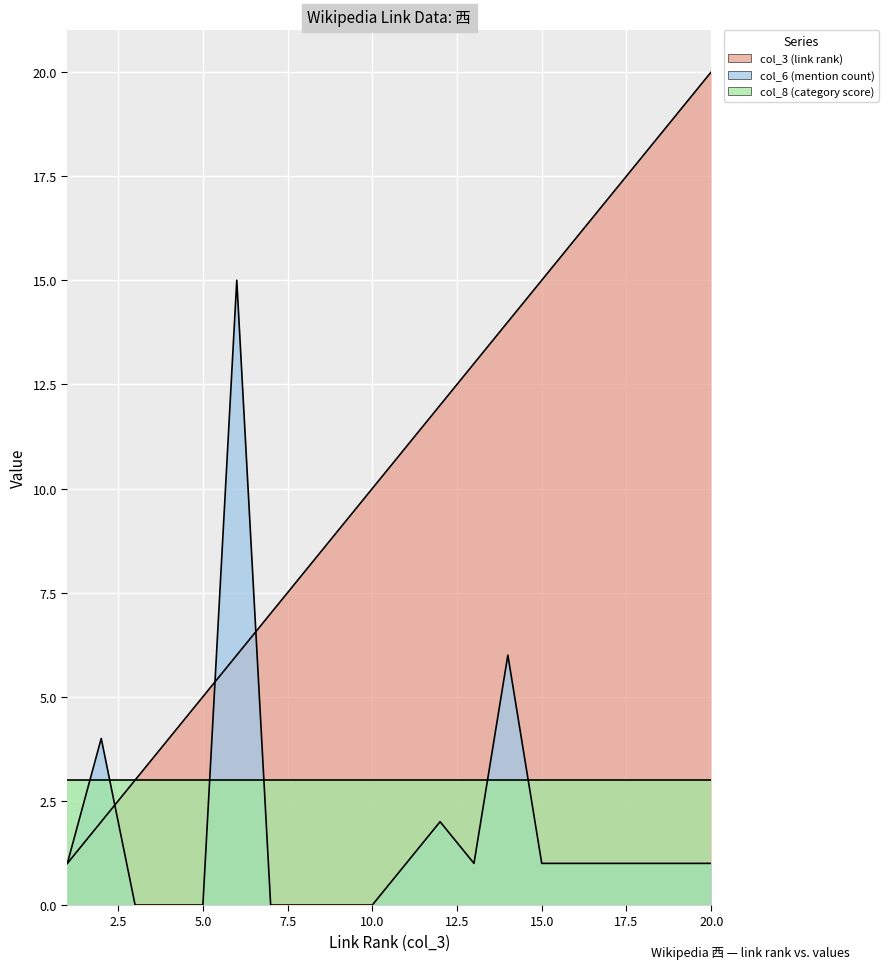

How many times do col_6 (mention count) and col_3 (link rank) cross each other?

3